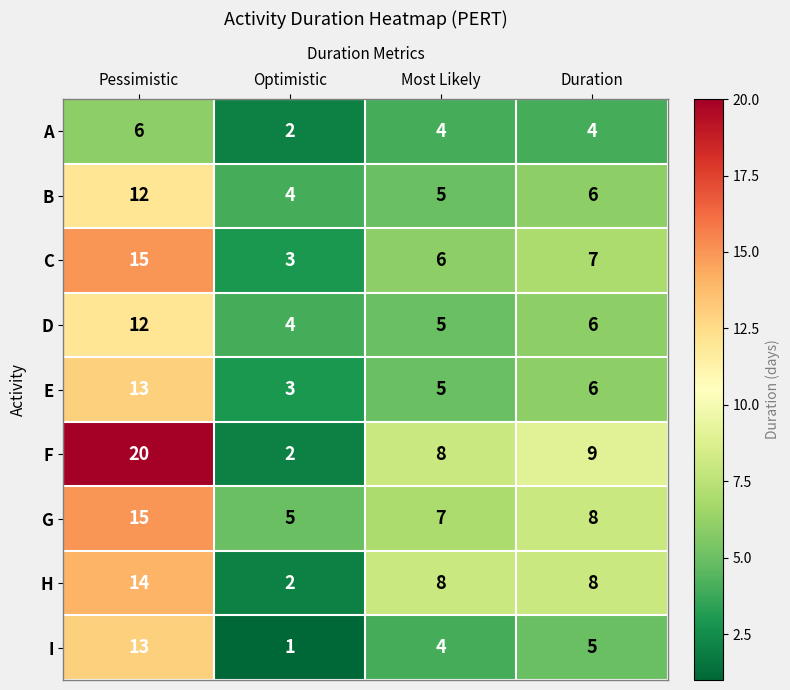

What is the difference between the highest and lowest values at Duration?

5